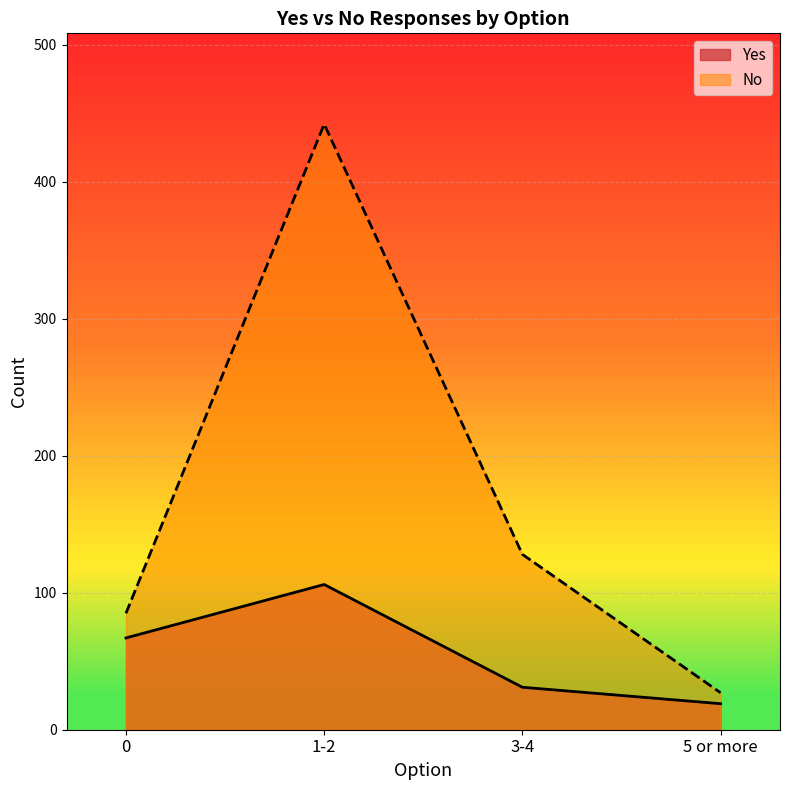

What is the difference between the highest and lowest values at 0?

18